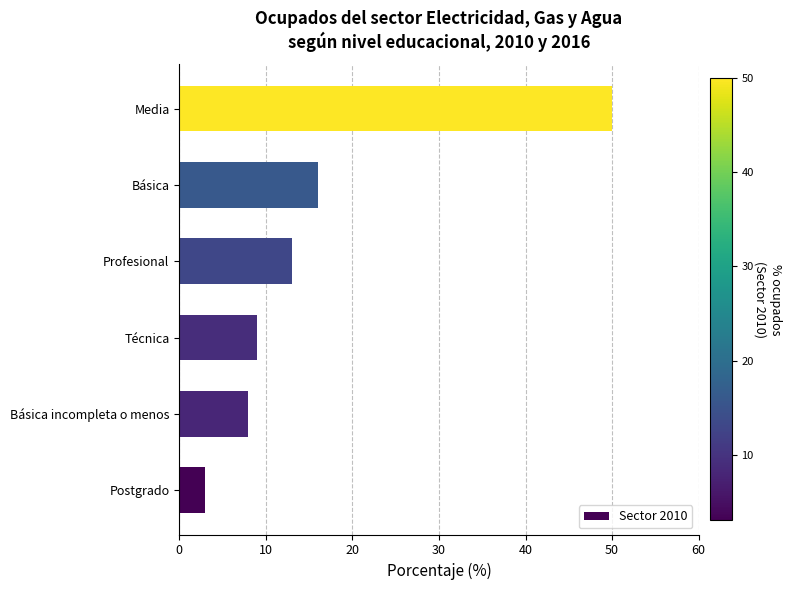

The value at Postgrado is 3. True or false?

True